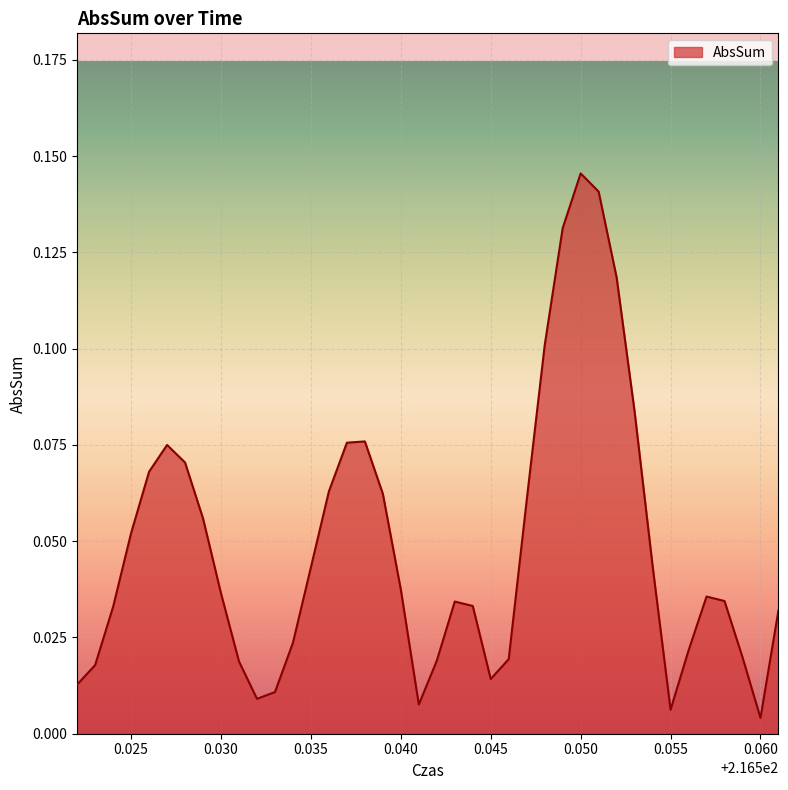

How many lines are shown in the chart?

1